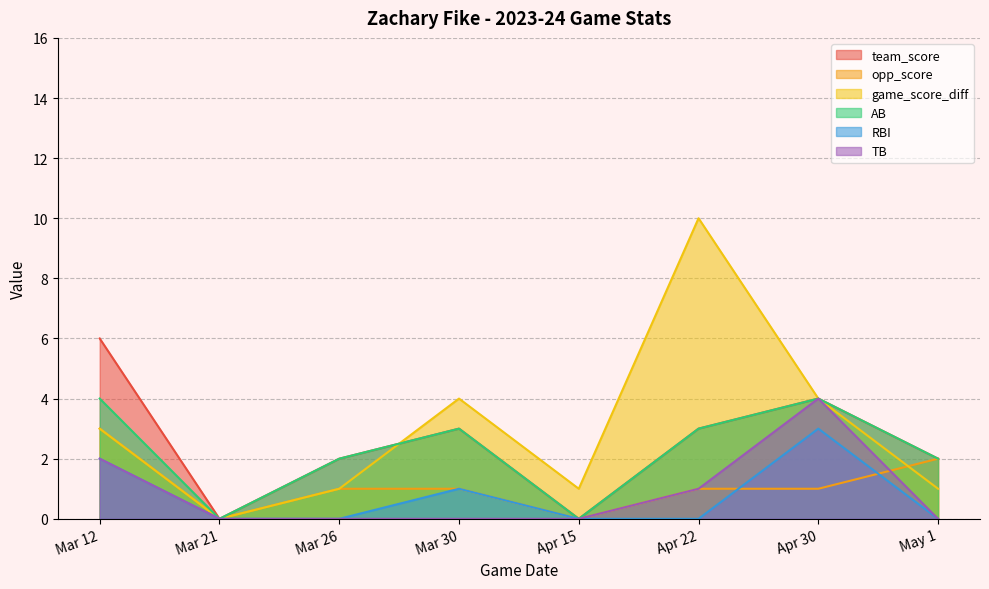

Where does the team_score series first go above 3?

Mar 12